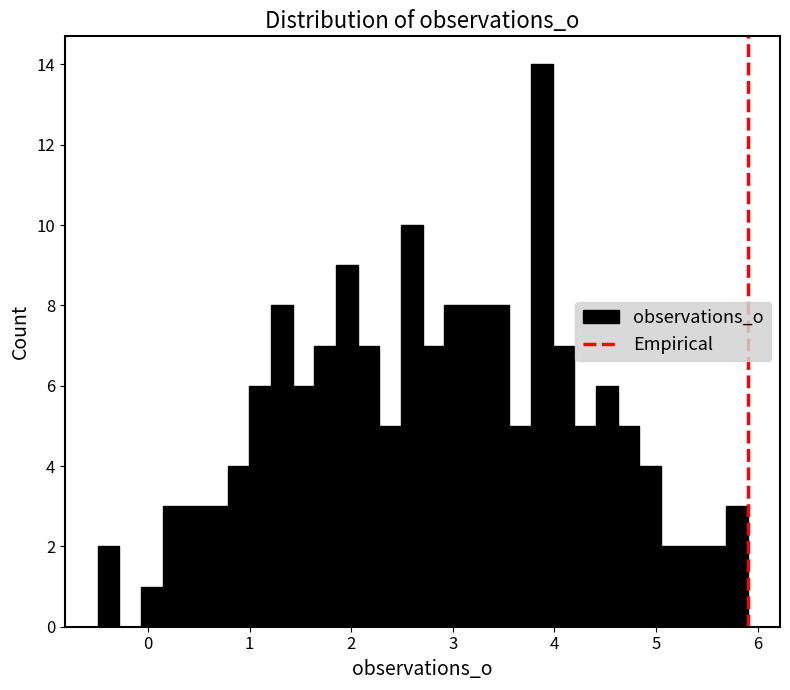

Read against the x-axis, roughly where is the centre of the tallest bar?

3.9